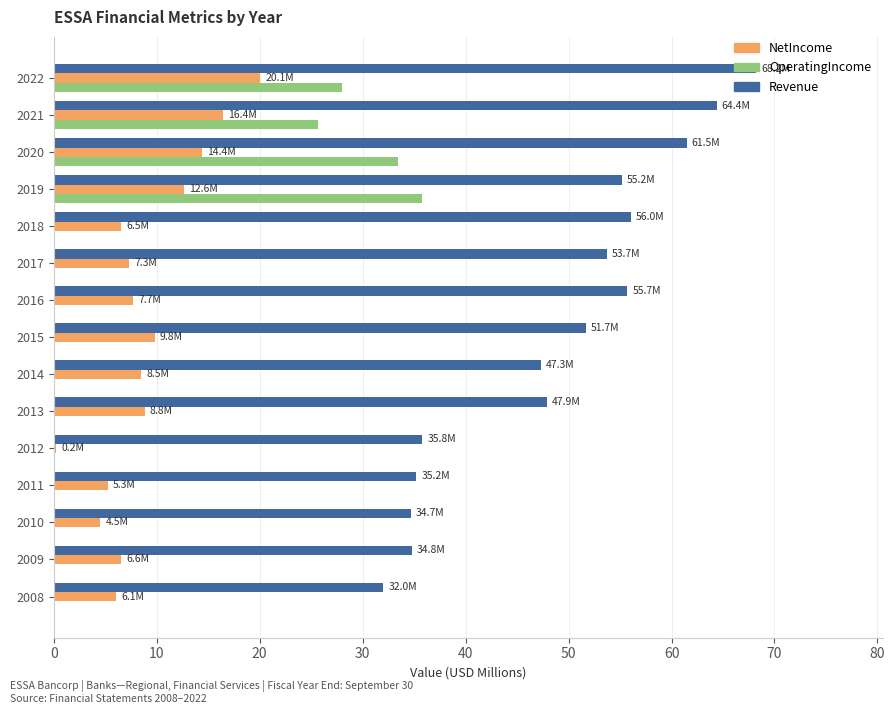

Which series has the largest total across all categories?

Revenue